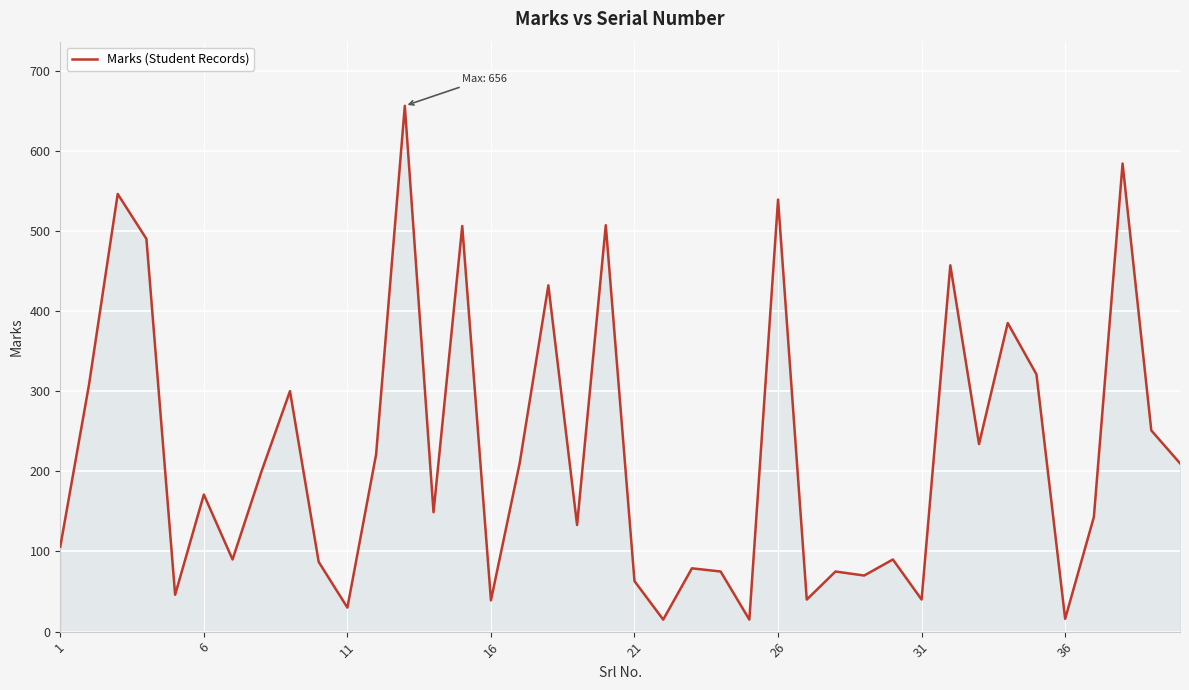

What is the minimum value shown in the chart?

15